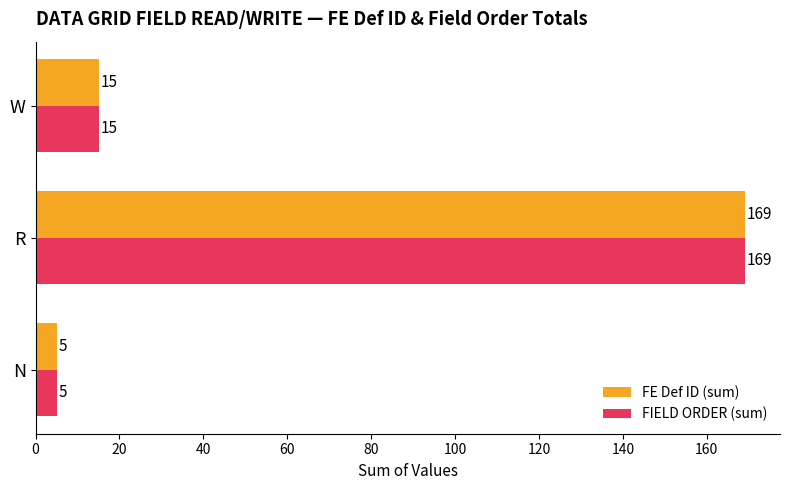

At which label is FE Def ID (sum) closest to 87?

W